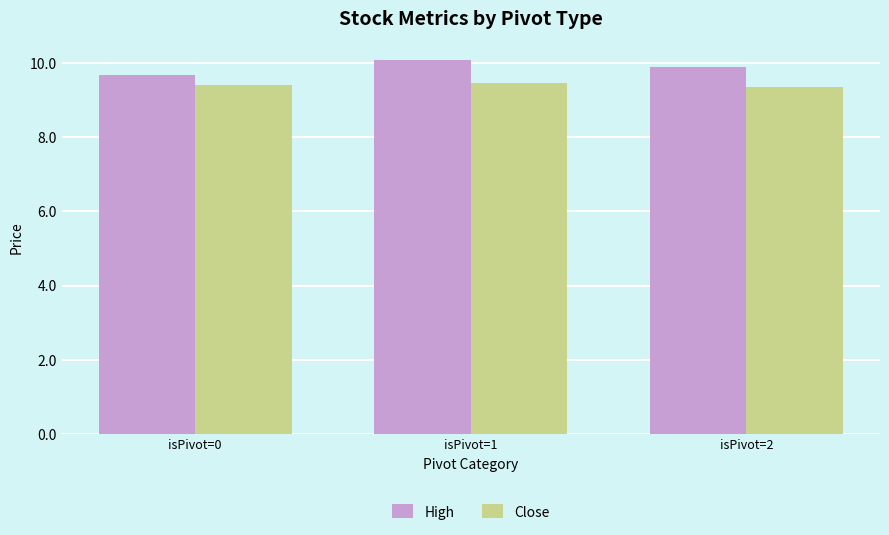

The value of Close at isPivot=2 is 9.4. True or false?

True